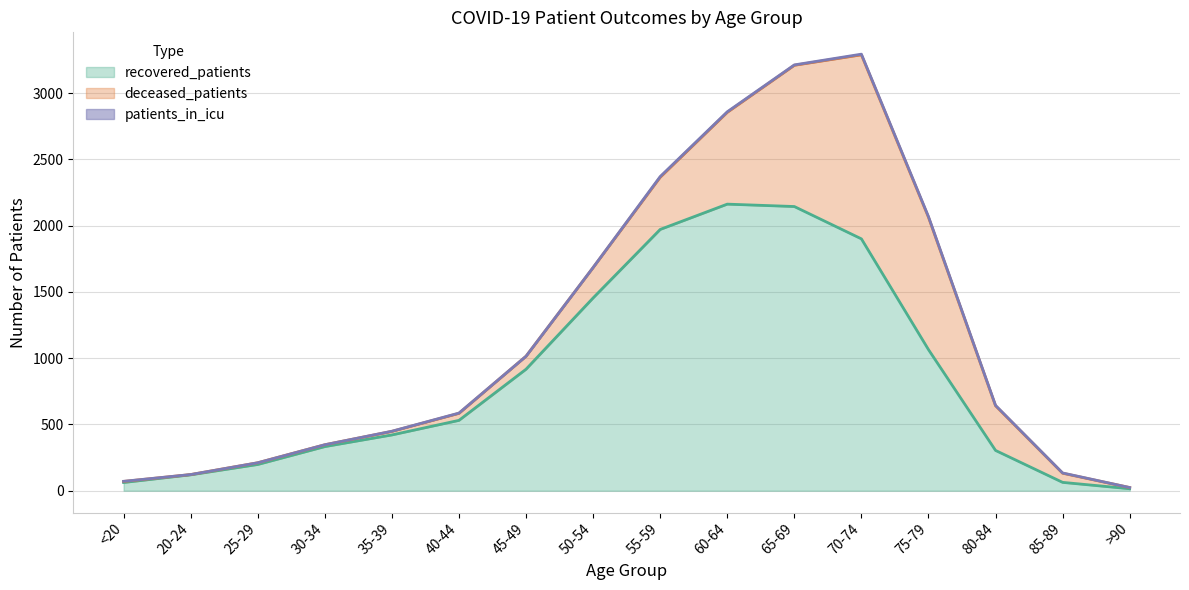

What is the difference between the highest and lowest values at 85-89?

67